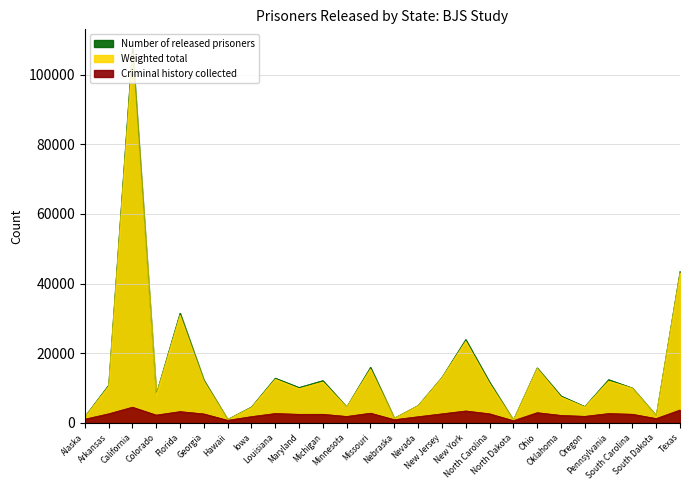

What is the lowest value of the Criminal history collected series?

666